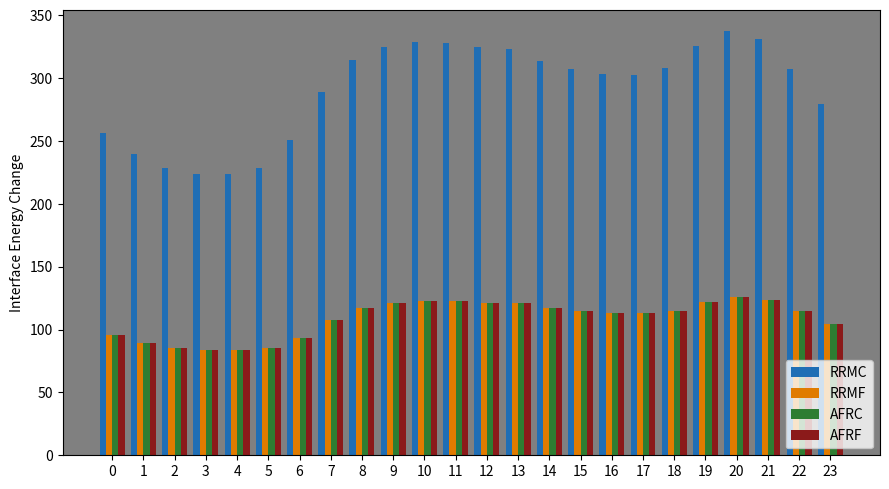

At which category does the chart reach its peak across all series?

20